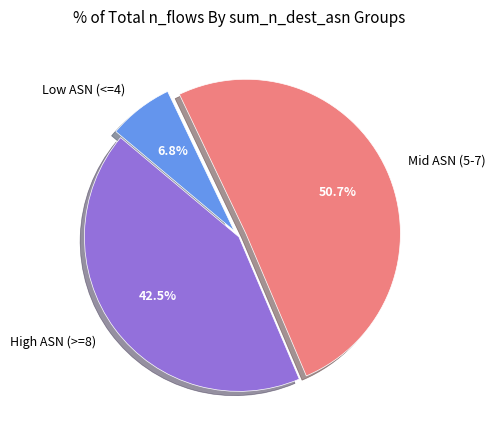

What percentage do High ASN (>=8) and Mid ASN (5-7) together represent?

93.2%